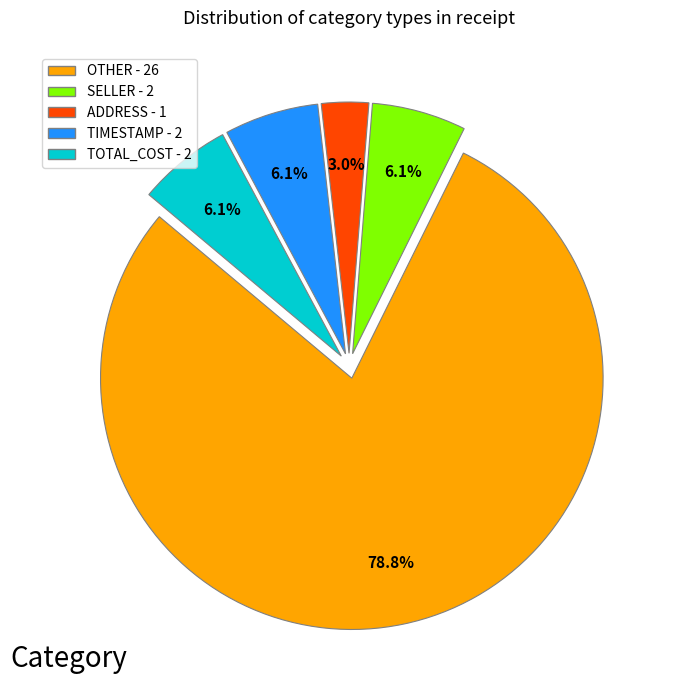

Does OTHER represent more than half of the total?

Yes